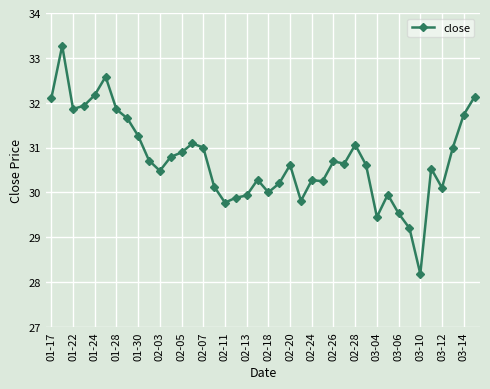

What is the smallest value displayed?

28.2